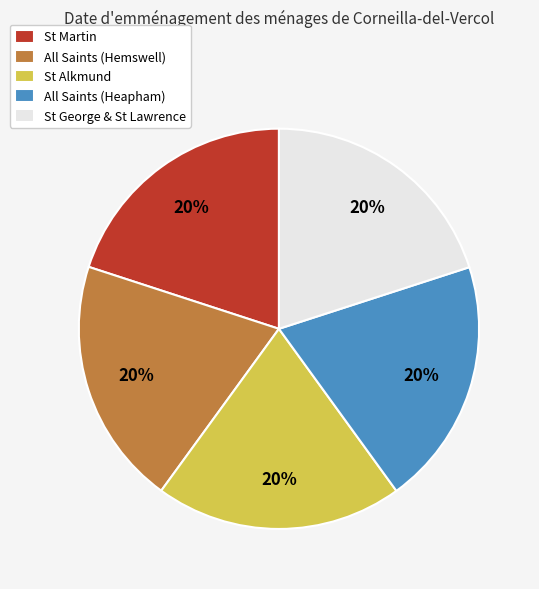

How many segments does this pie chart have?

5